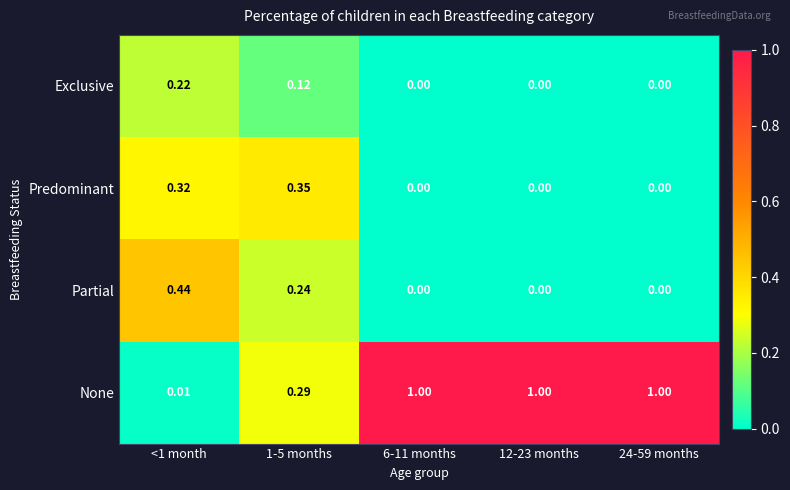

What is the spread (max minus min) of values at 12-23 months?

1.0